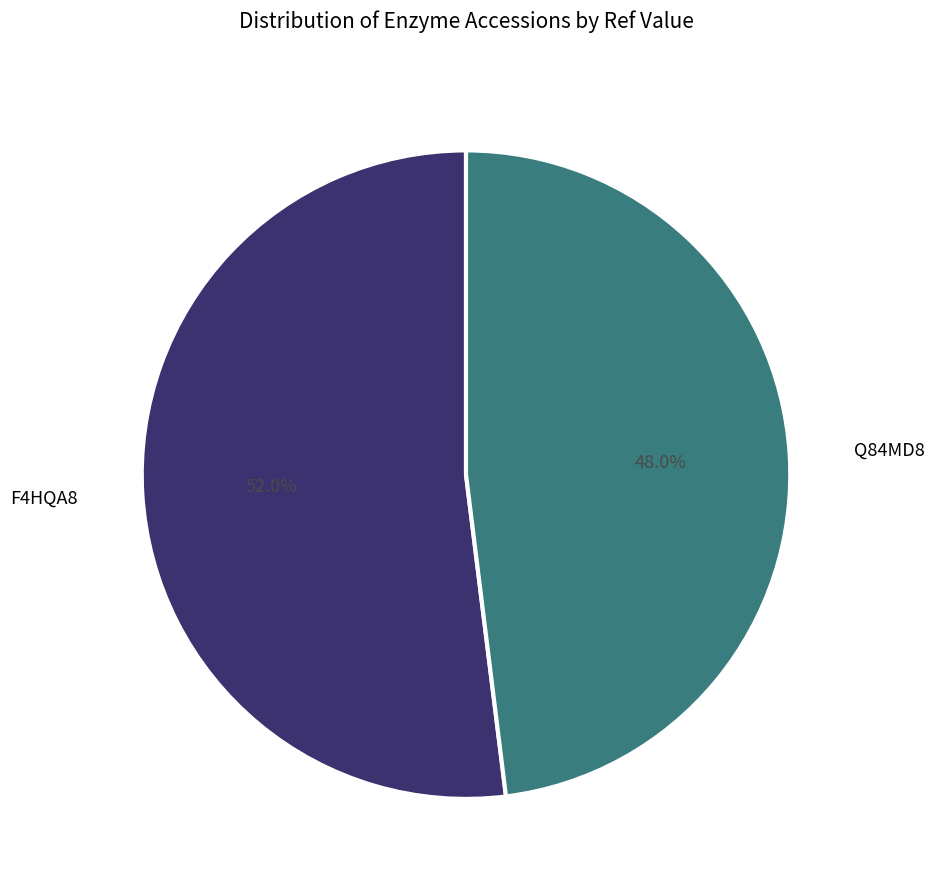

Does any single category account for the majority?

Yes